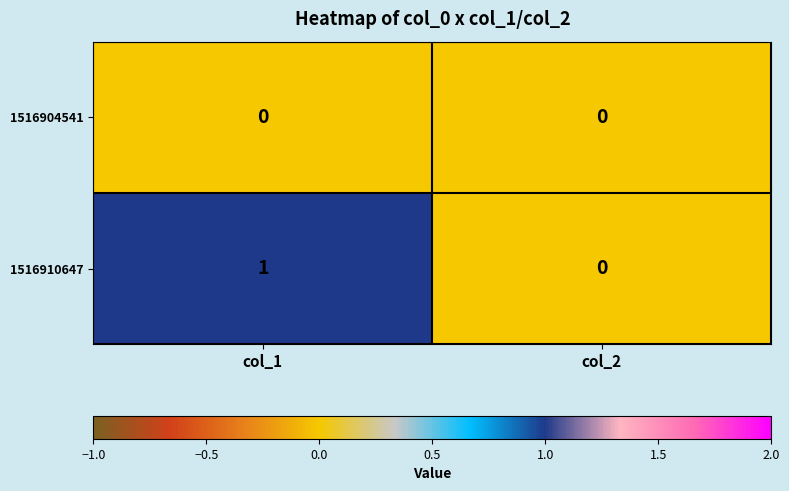

List the series in order of their overall mean, lowest first.

1516904541, 1516910647